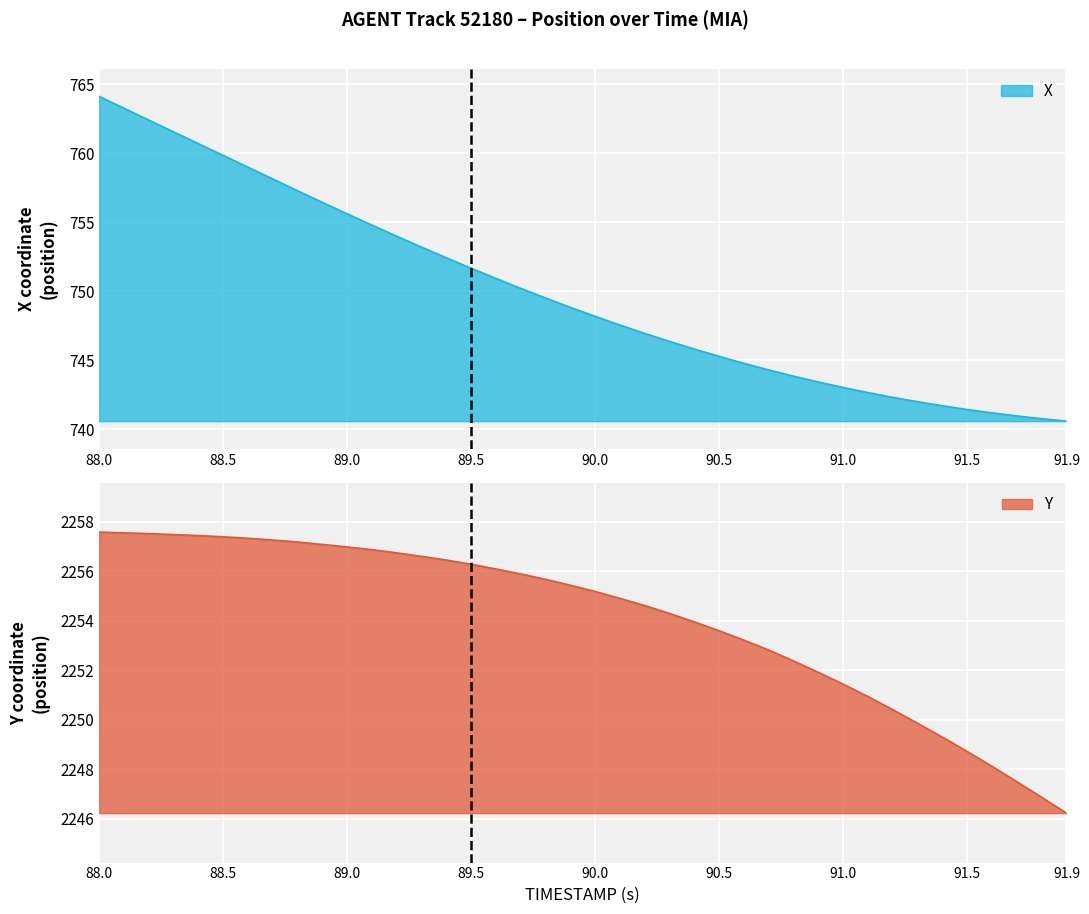

At which label does Y reach its peak?

88.0